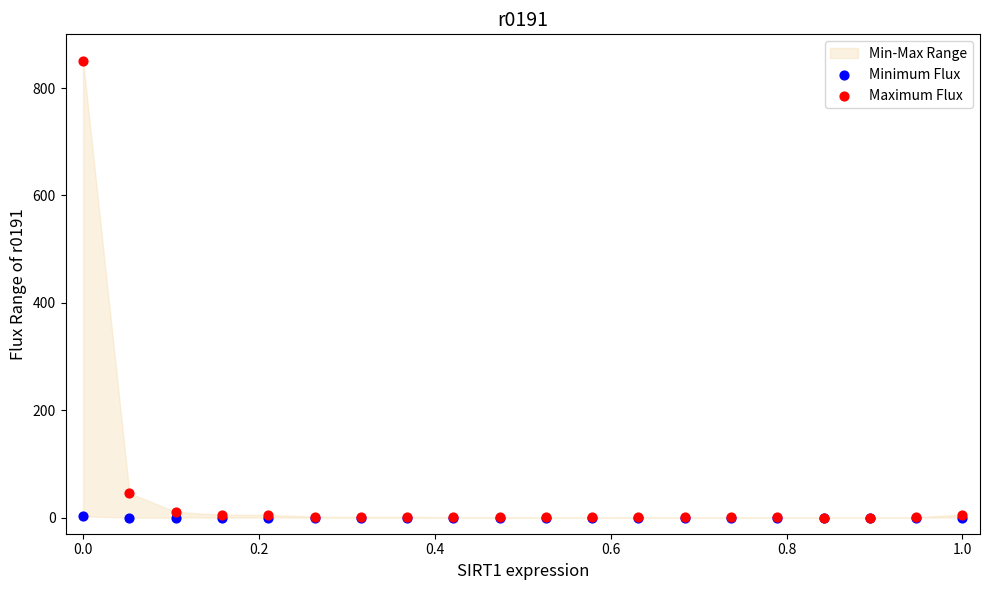

In the Maximum Flux series, what Y value is closest to 425?

45.7